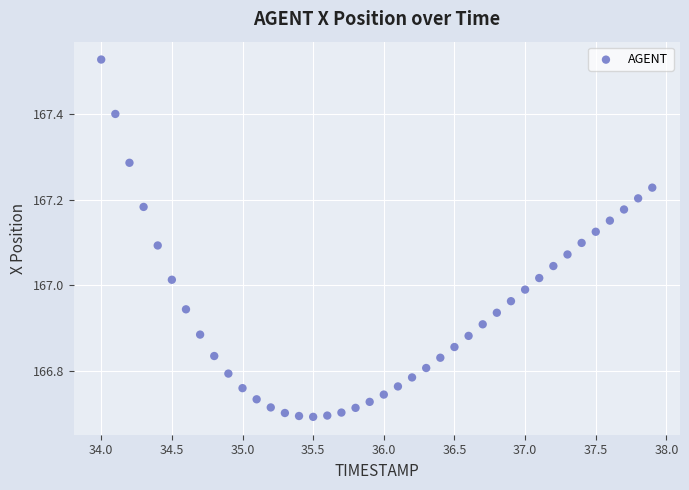

What is the range of Y values (max minus min)?

0.8